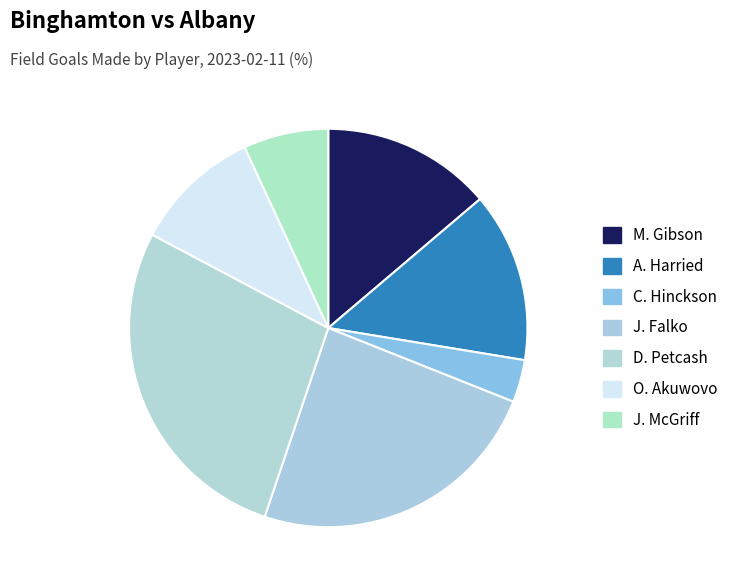

Count the number of slices in the pie.

7